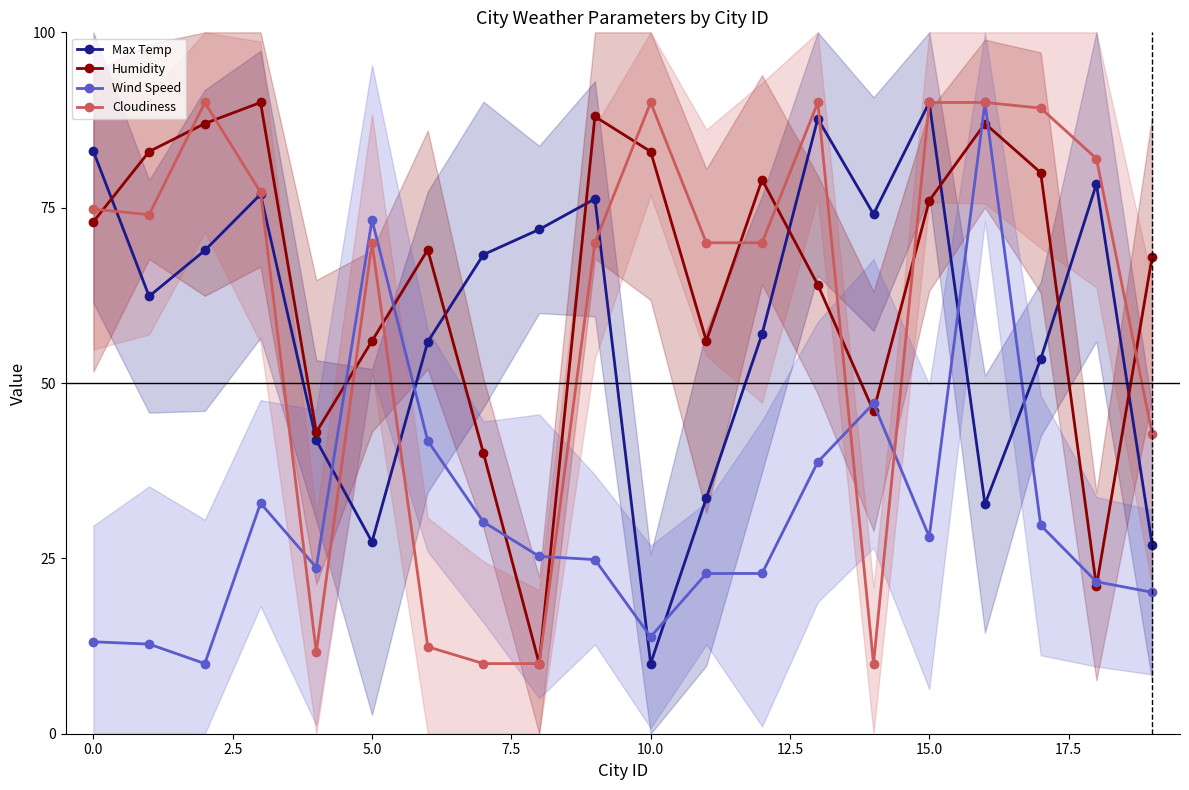

Between which two adjacent categories do Humidity and Max Temp first intersect?

0 and 1